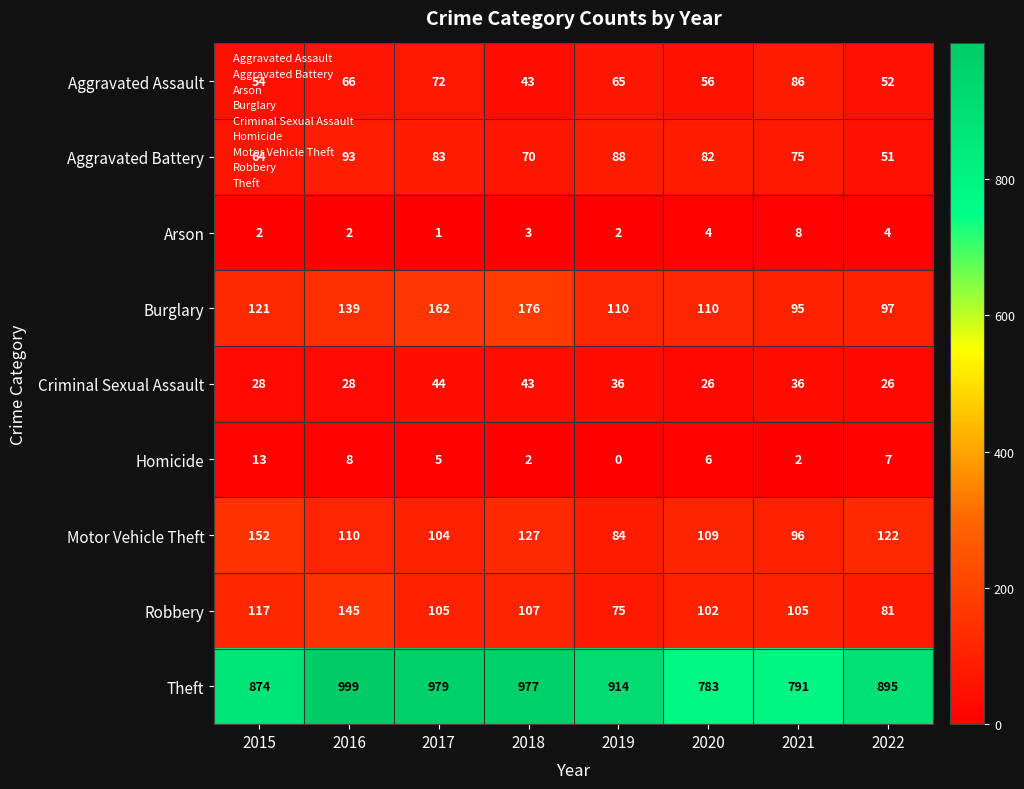

Count the number of categories in the chart.

8